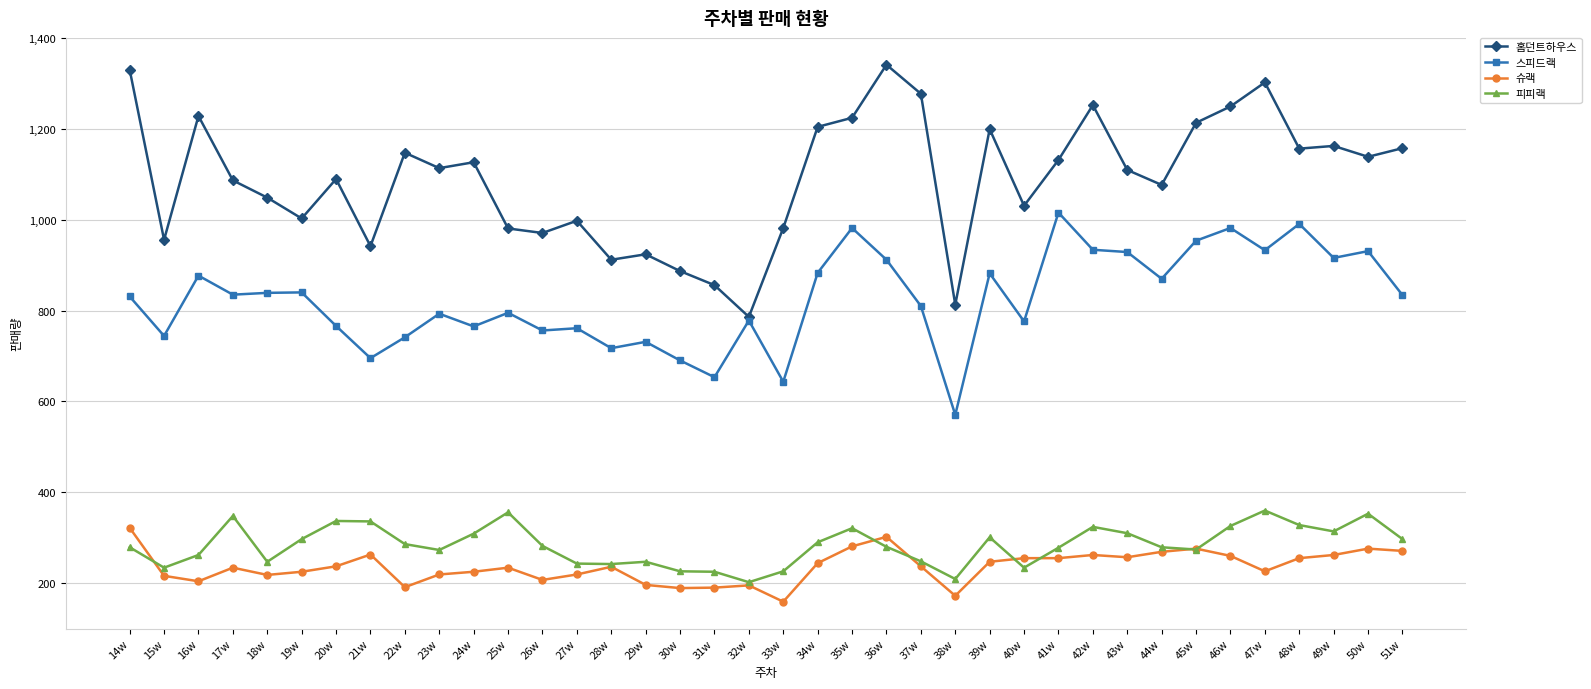

At which category does 스피드랙 reach its first local peak?

16w